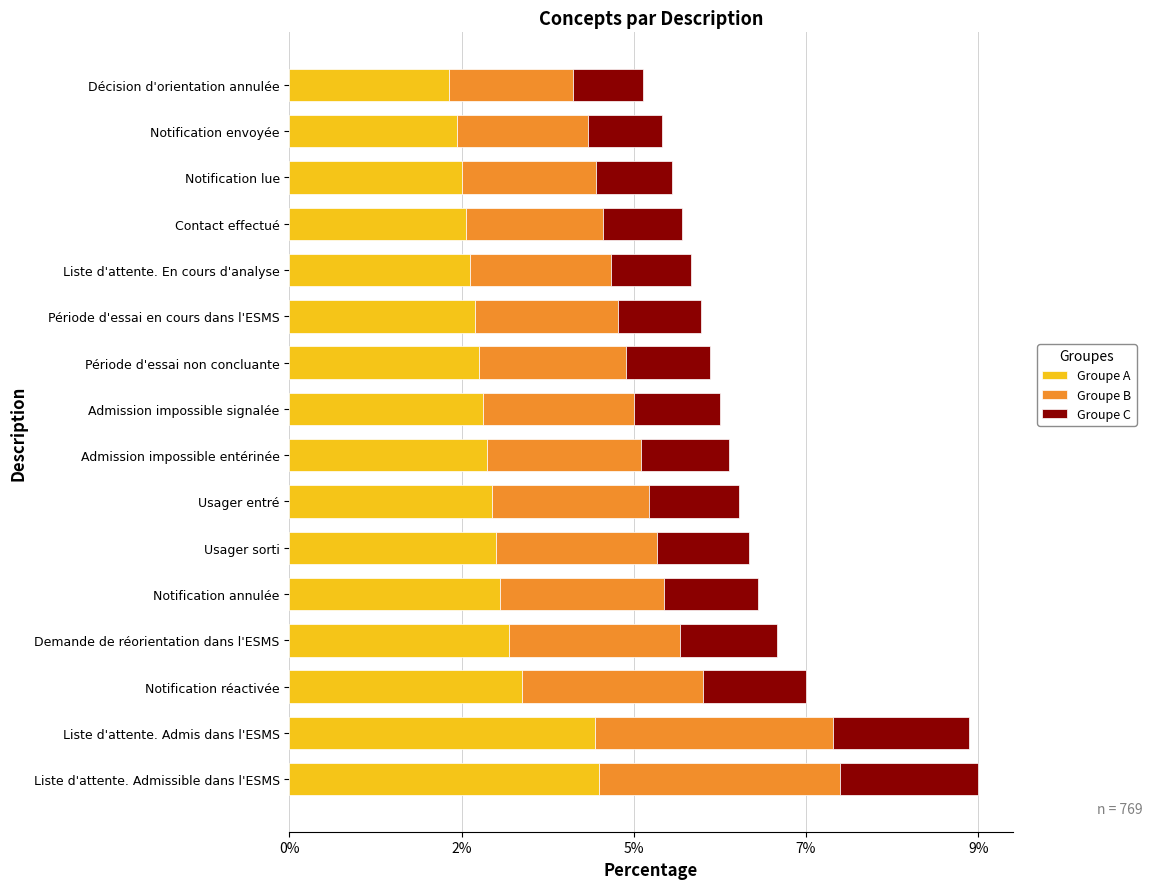

Which series has the largest total across all categories?

Groupe A